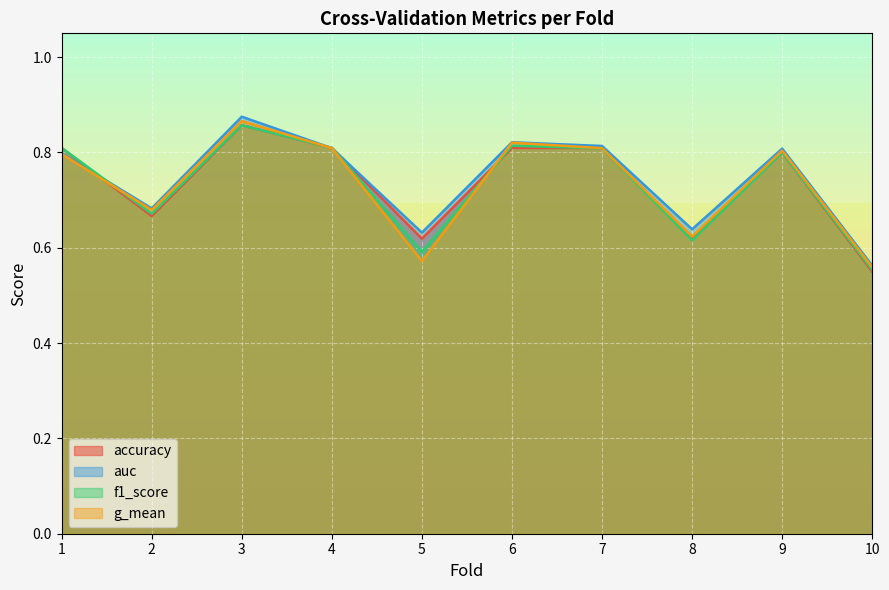

How many interior local peaks does the f1_score series have?

3